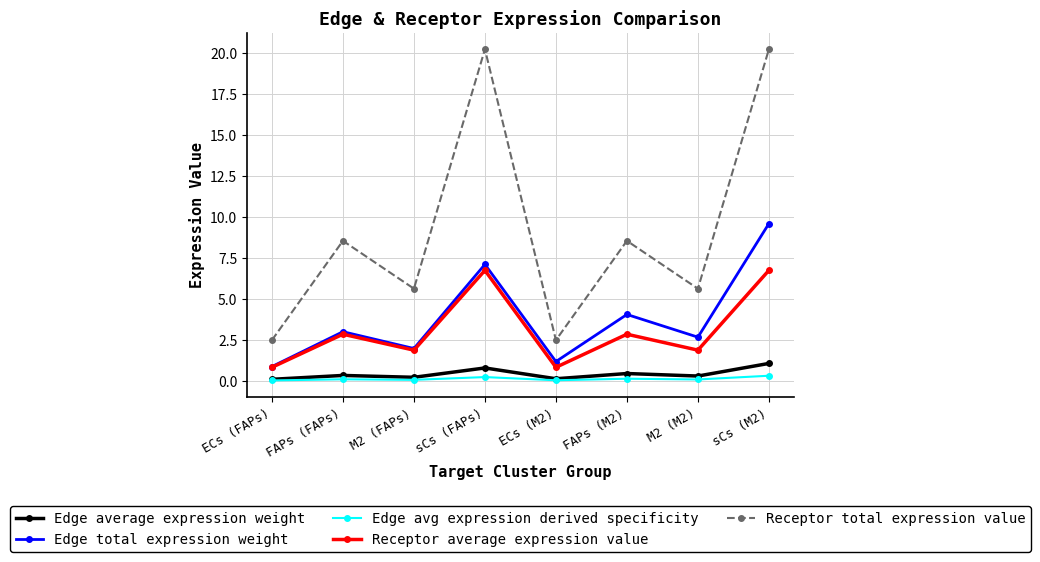

How many interior local valleys does the Receptor total expression value series have?

3